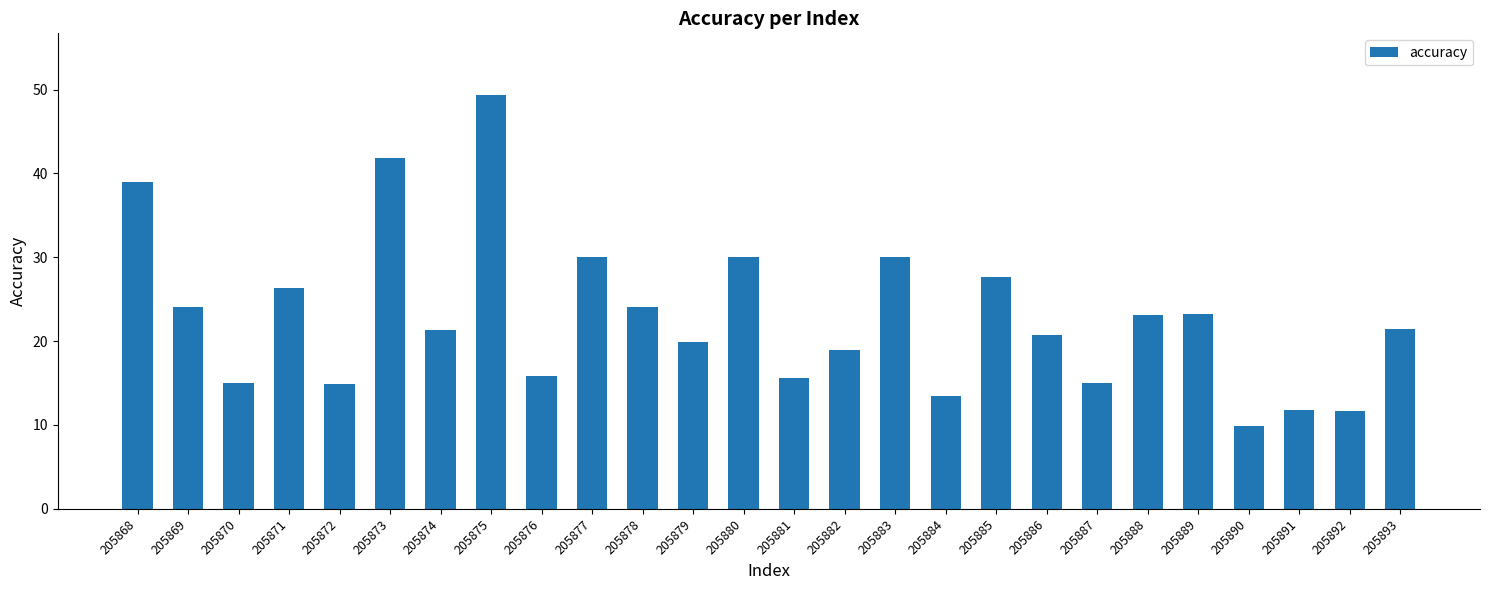

Count the number of categories in the chart.

26